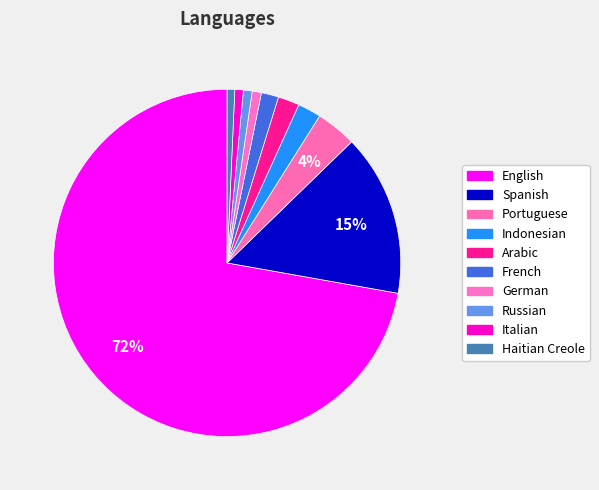

The French slice represents 11% of the pie. True or false?

False